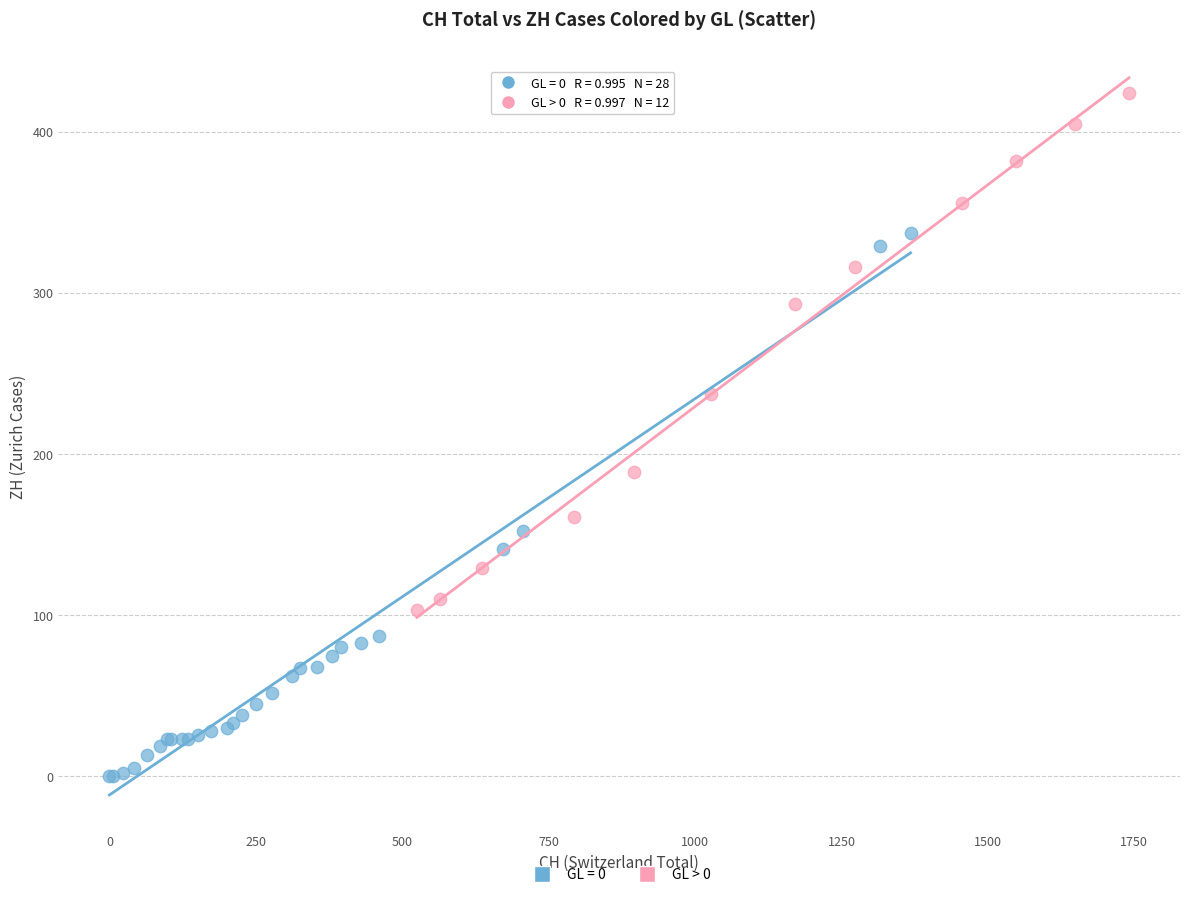

Which series reaches the maximum Y coordinate?

GL > 0